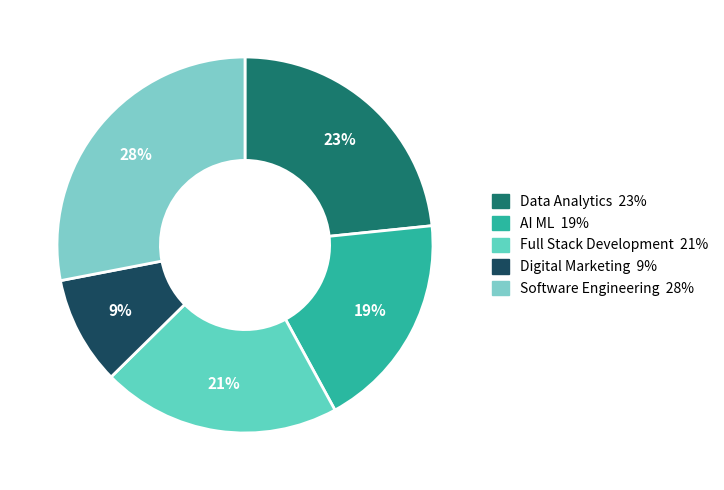

What portion of the pie excludes Data Analytics?

76.6%